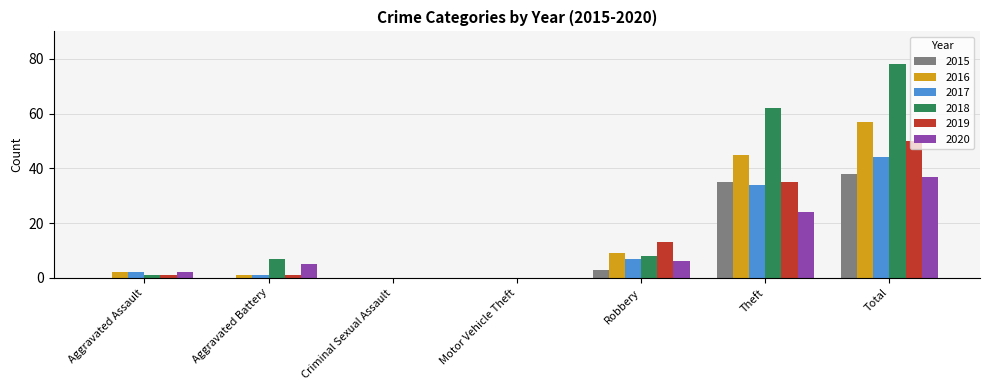

What is the greatest value displayed?

78